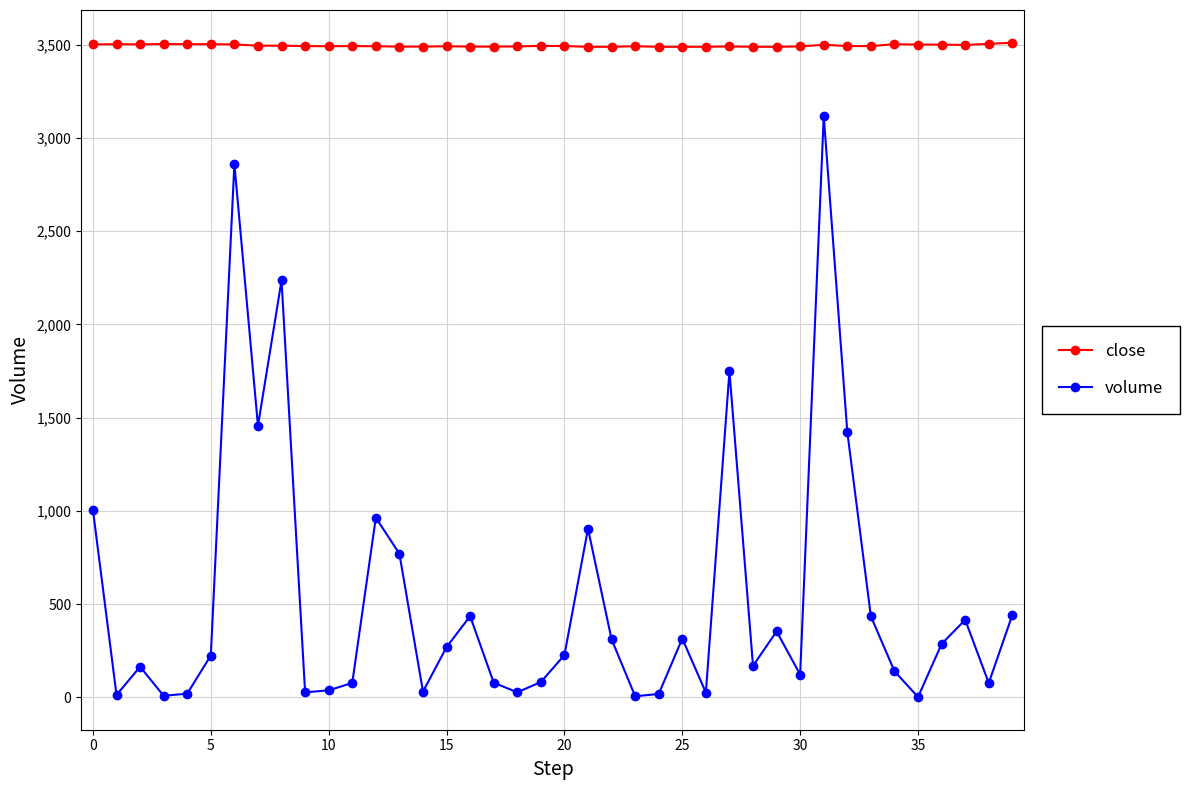

What is the highest value of the volume series?

3117.5